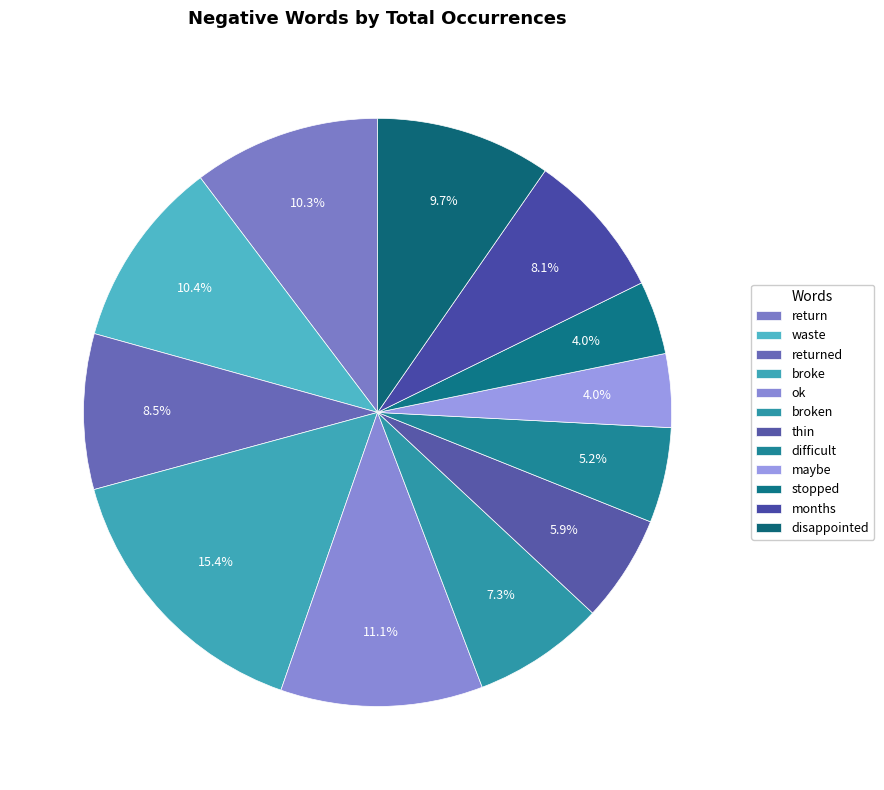

Count the number of slices in the pie.

12